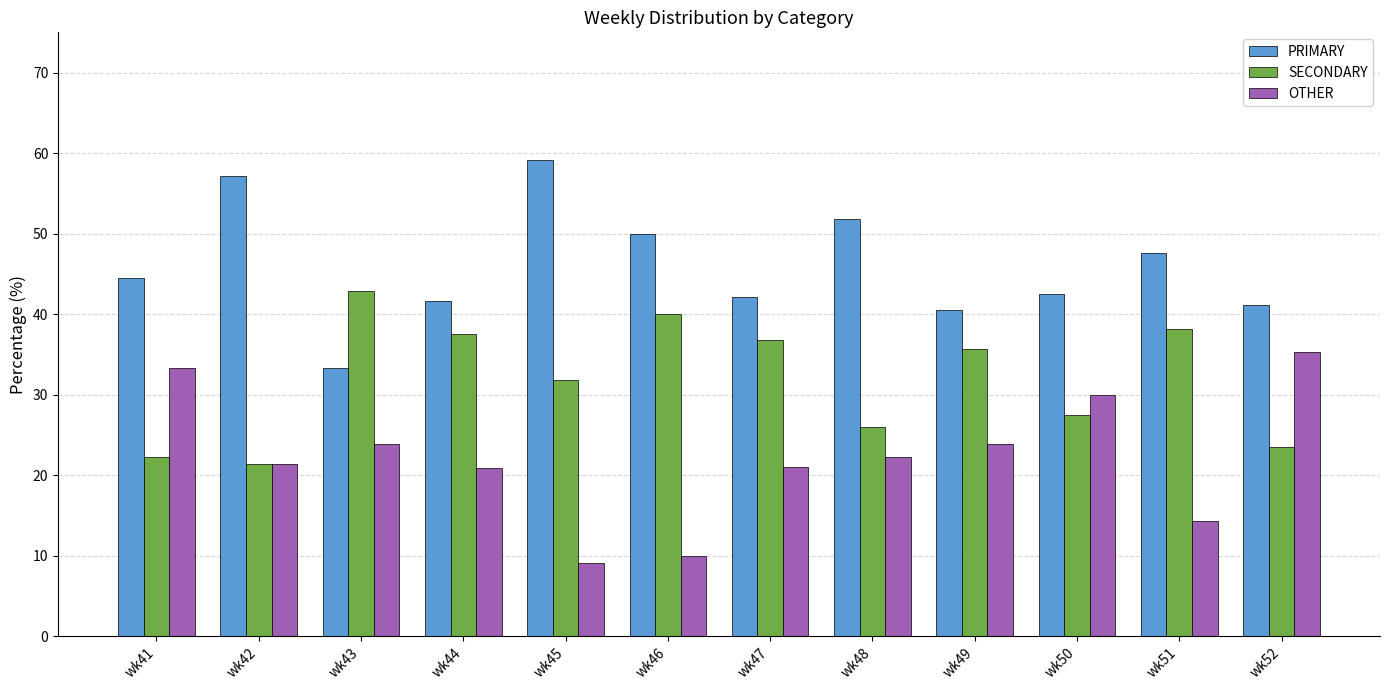

How many distinct data groups are displayed?

3